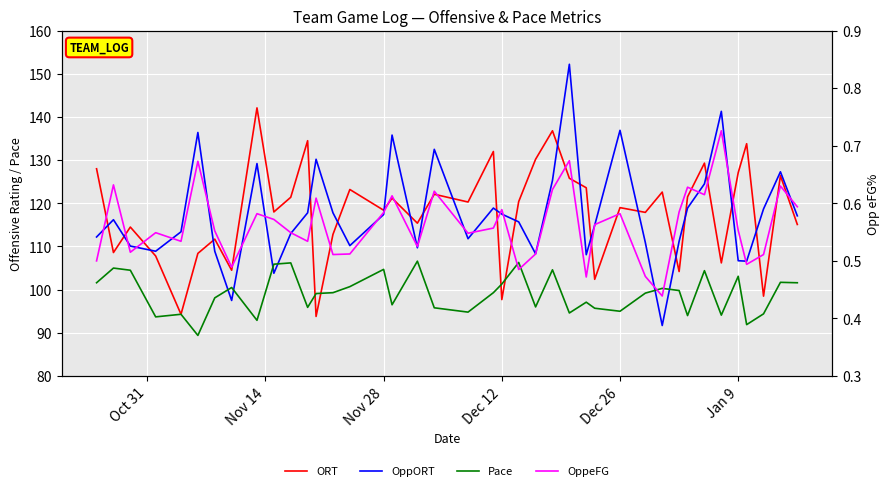

What is the minimum value for OppeFG?

0.4